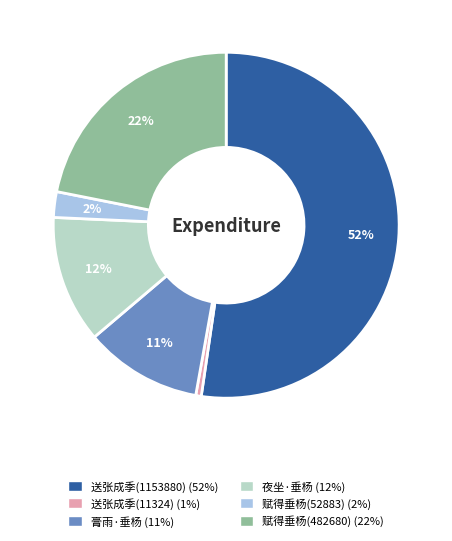

What is the largest slice in the pie chart?

送张成季(1153880) (52%)